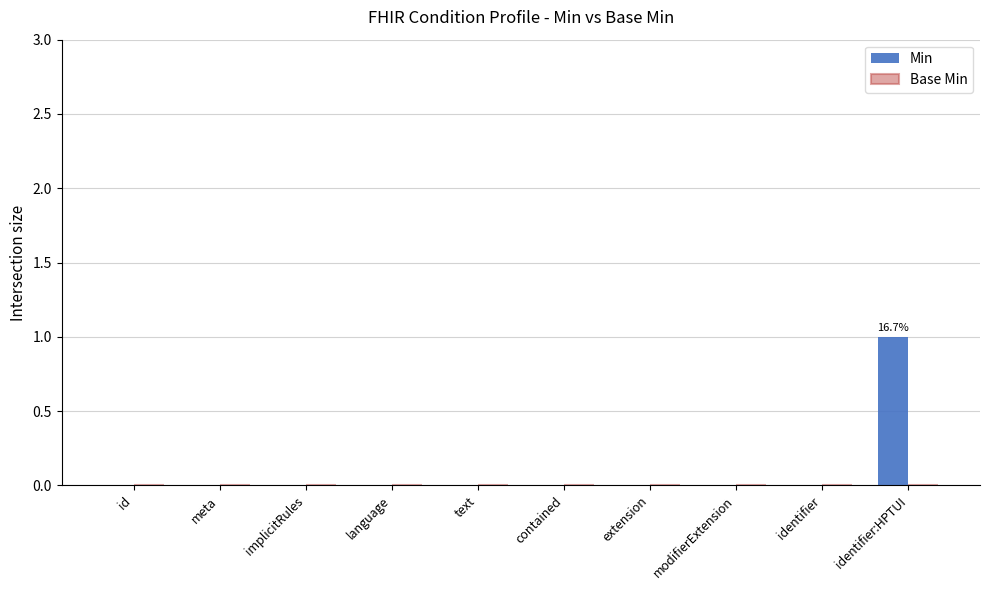

How many categories are shown in the chart?

10